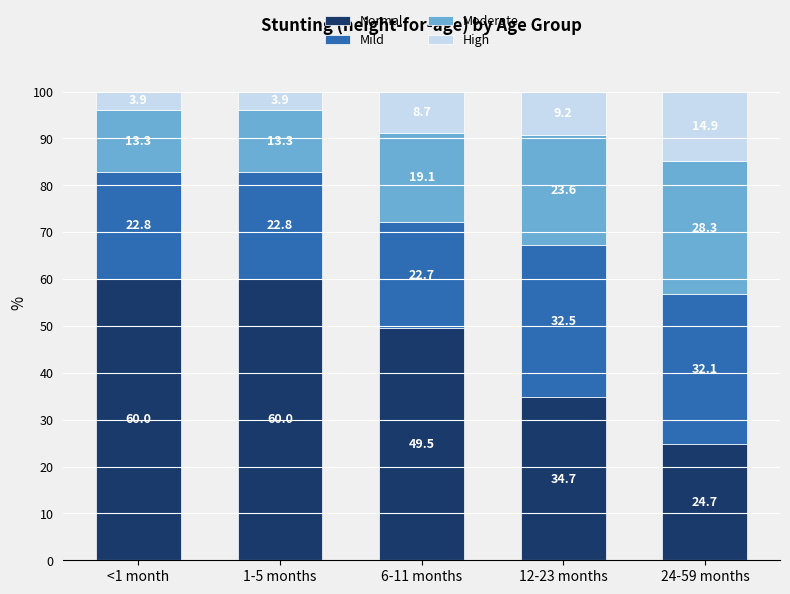

What is the highest value of the Normal series?

60.0